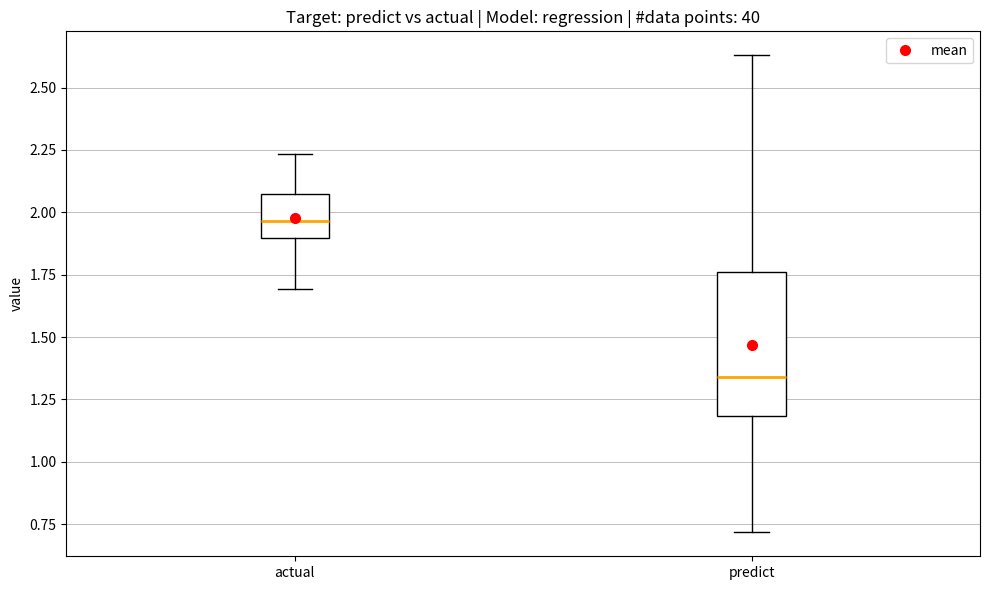

Reading left to right, read every box against the y-axis: the position of its median line, the range the box covers, and the ends of its whiskers. The values are not printed on the chart, so give them approximately, as read against the axis.

actual: median 1.95, box 1.90 to 2.10, whiskers 1.70 to 2.25
predict: median 1.35, box 1.20 to 1.75, whiskers 0.70 to 2.65